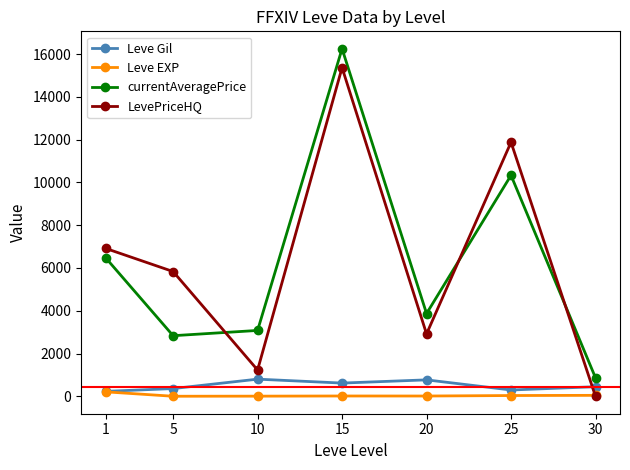

What are all the series names shown in the legend?

Leve Gil, Leve EXP, currentAveragePrice, LevePriceHQ